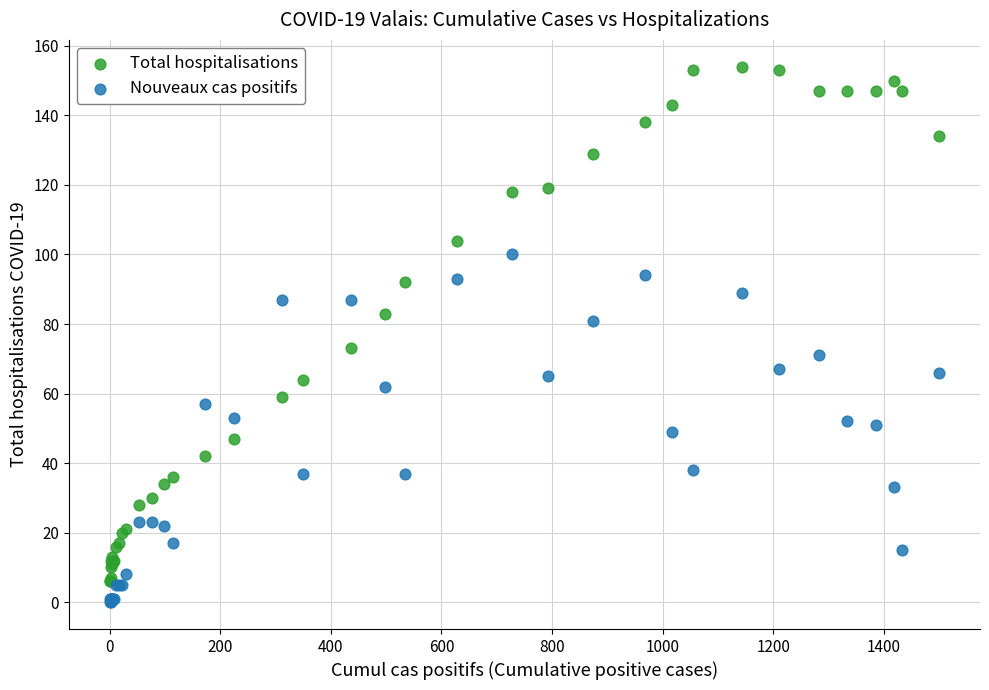

What are all the series names shown in the legend?

Total hospitalisations, Nouveaux cas positifs